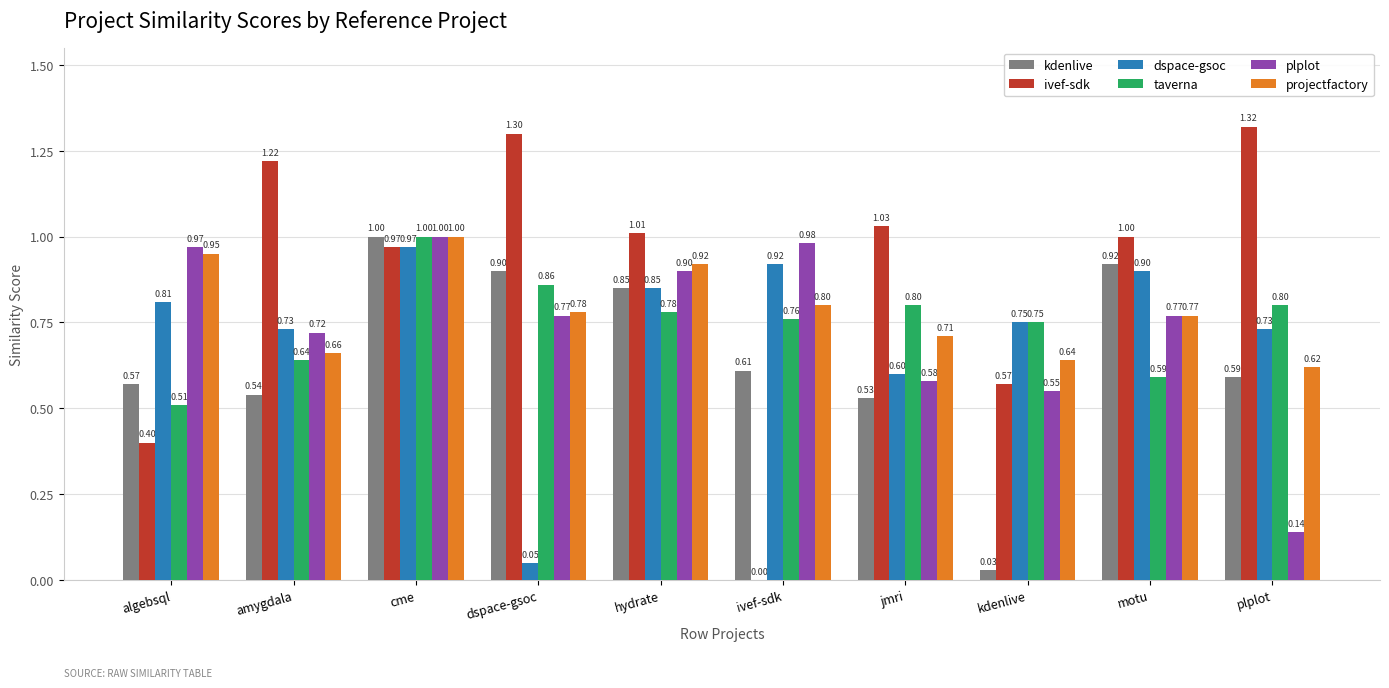

Between algebsql and motu, which series saw the biggest shift?

ivef-sdk